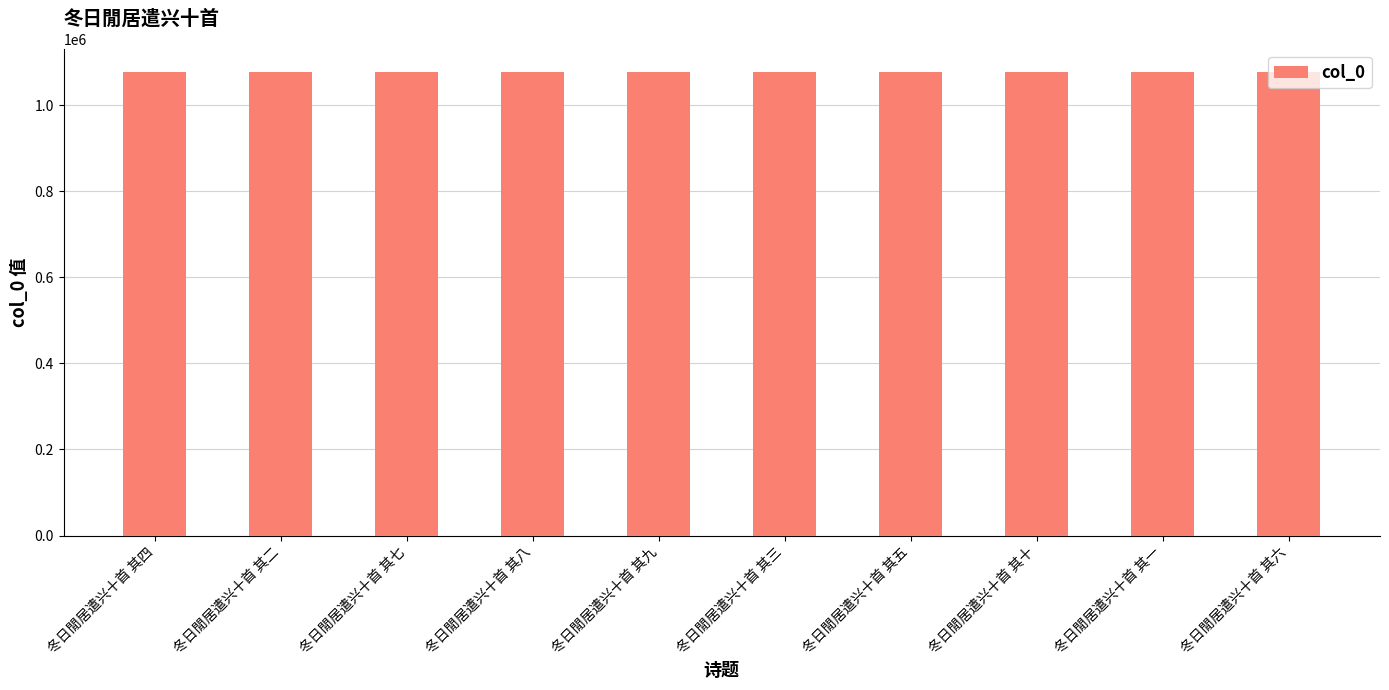

True or false: the data shows 1566774 at 冬日閒居遣兴十首 其五.

False